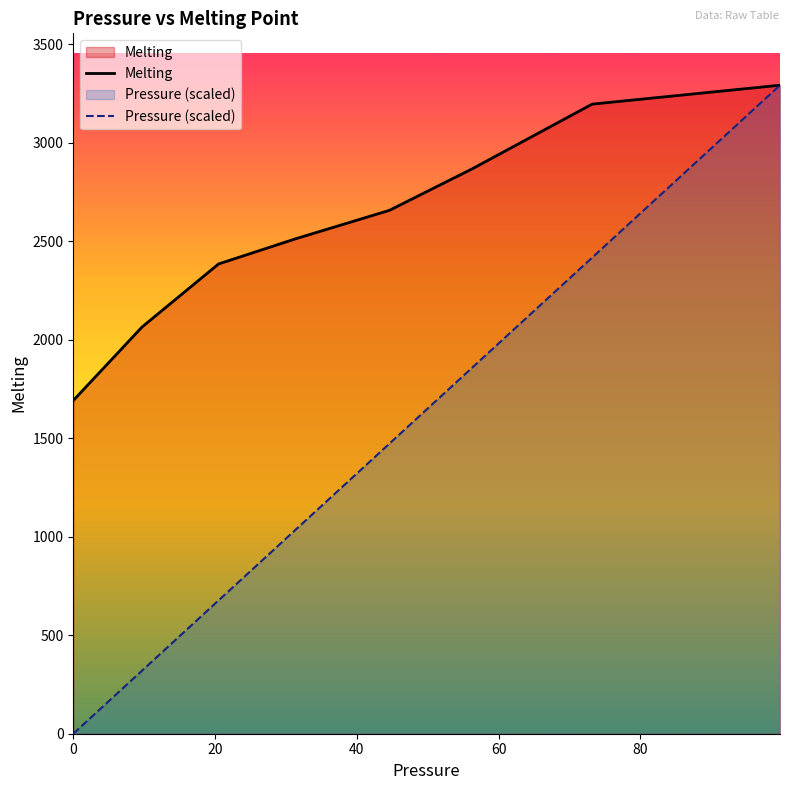

Reading left to right, what are all the values shown in this chart?

Melting: 1691.0	2064.0	2384.0	2512.0	2656.0	2867.0	3195.0	3291.0
Pressure (scaled): 0.0	320.2	676.7	1036.5	1472.2	1858.4	2416.3	3291.0